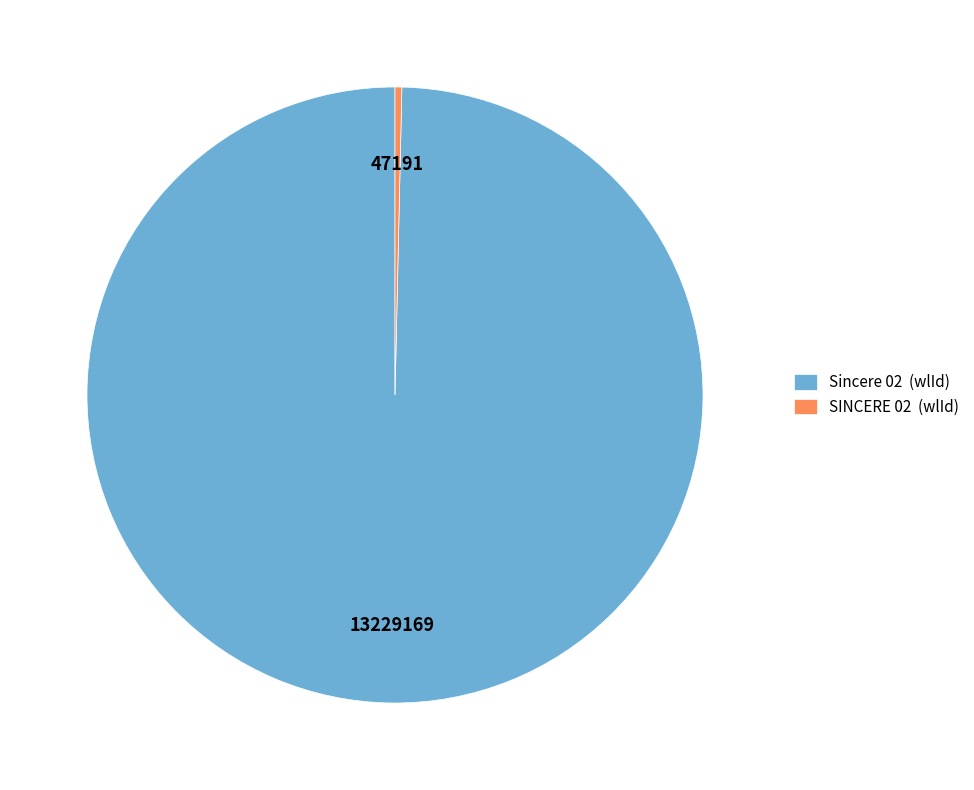

Which category has the smallest portion of the pie?

SINCERE 02